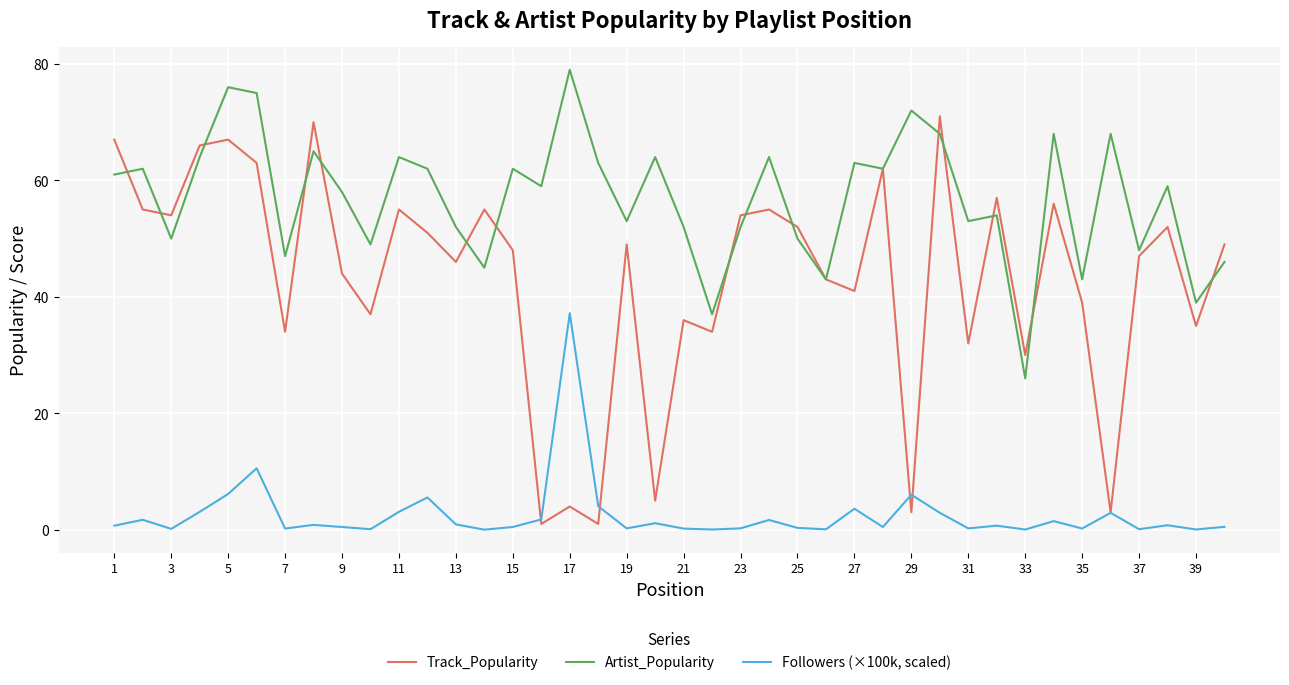

True or false: Artist_Popularity and Followers (×100k, scaled) intersect in this chart.

False